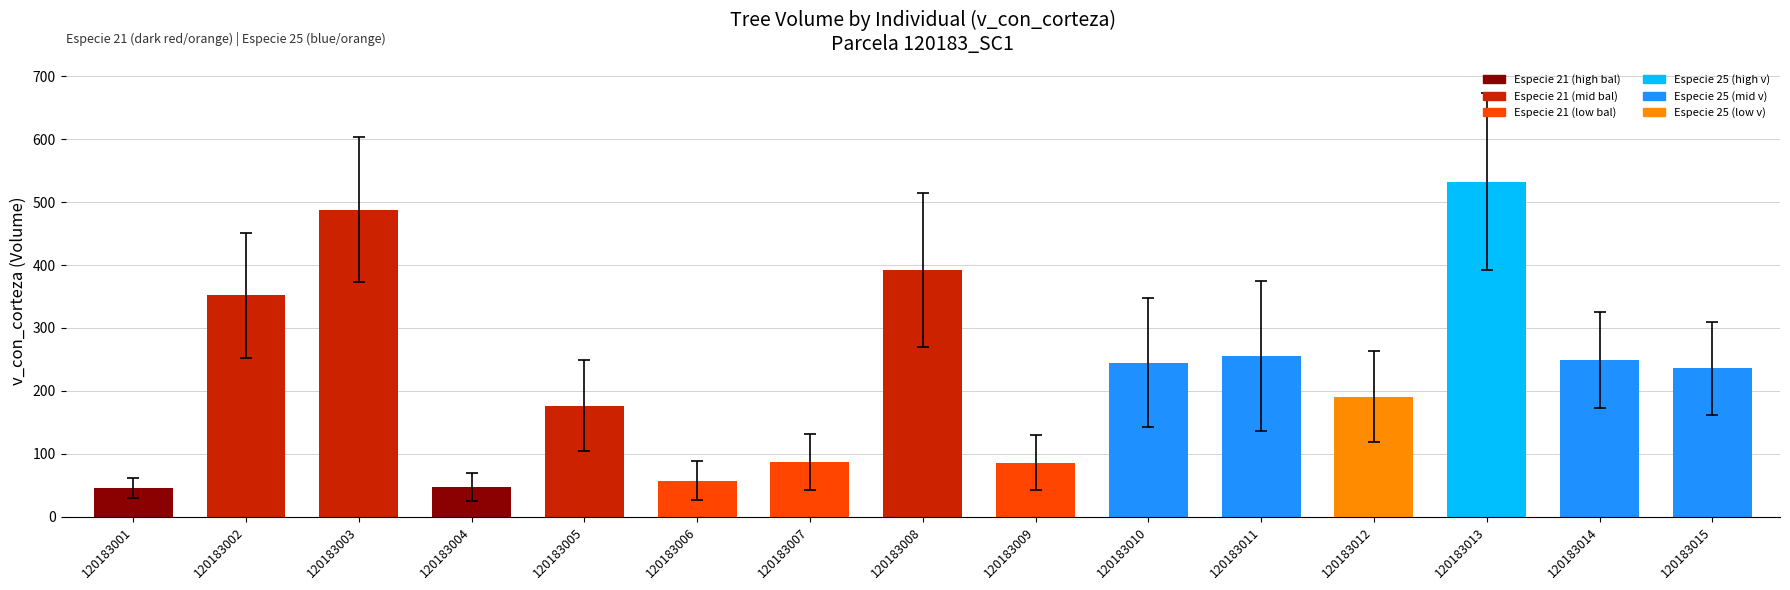

True or false: the data shows 392.4 at 120183011.

False